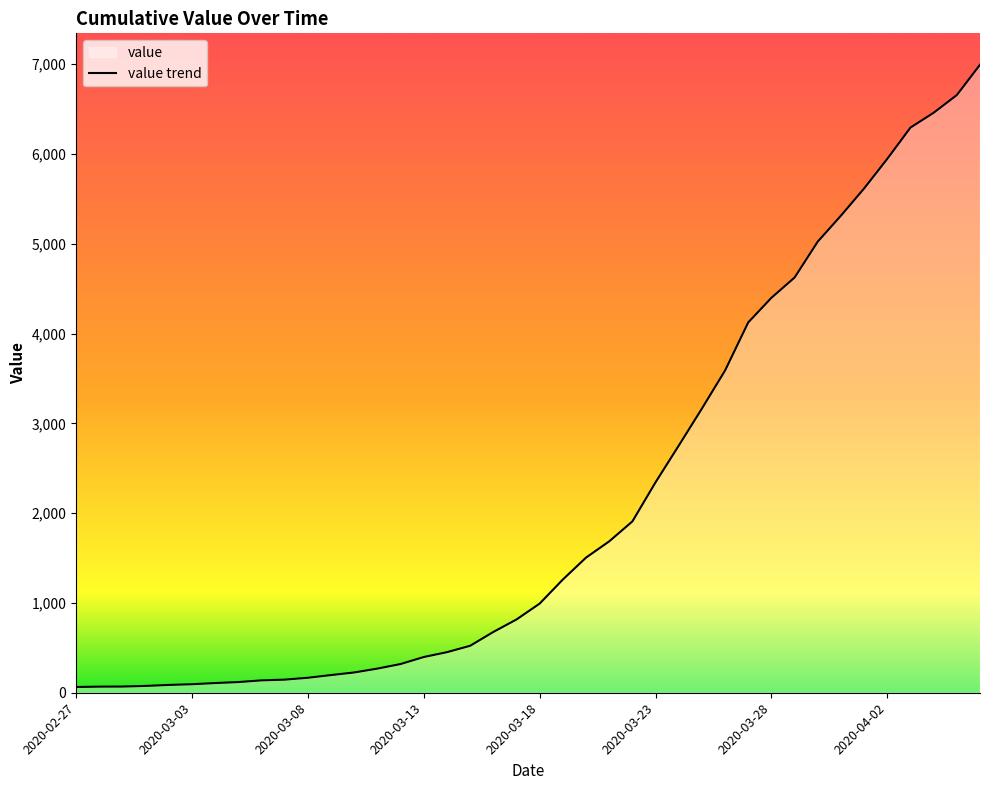

Which label corresponds to the largest value in the chart?

2020-04-06